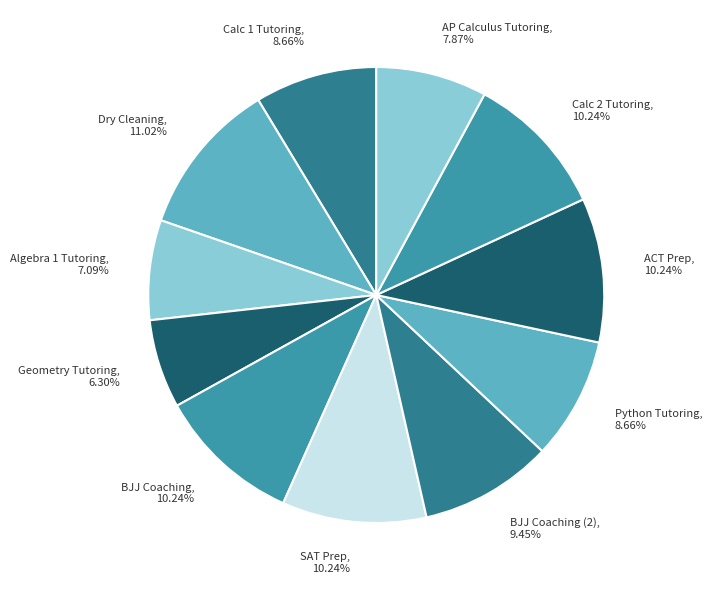

To the nearest percent, what percentage of the pie is SAT Prep?

10%